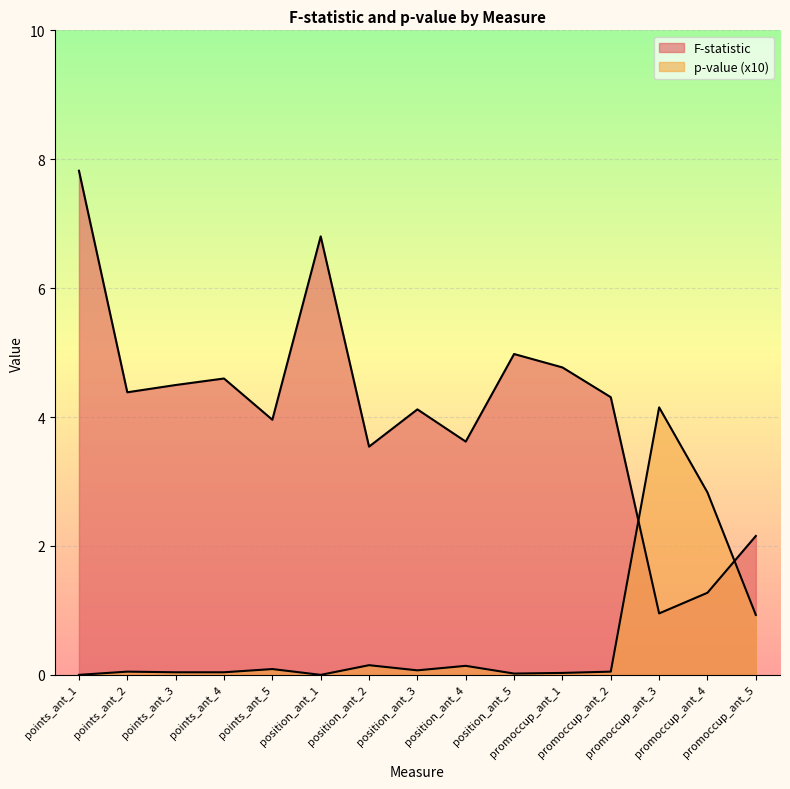

How many times do p-value (x10) and F-statistic cross each other?

2